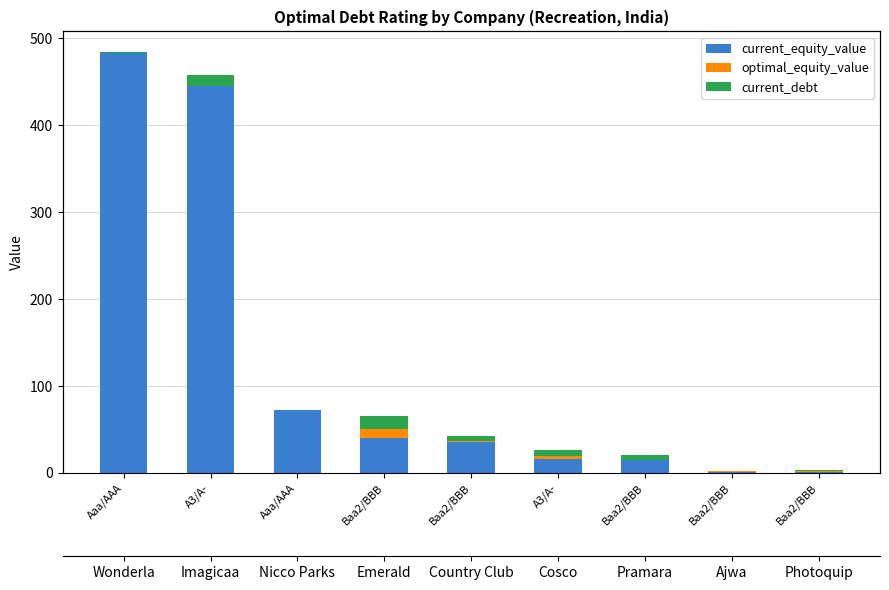

At which label does optimal_equity_value reach its minimum?

Aaa/AAA